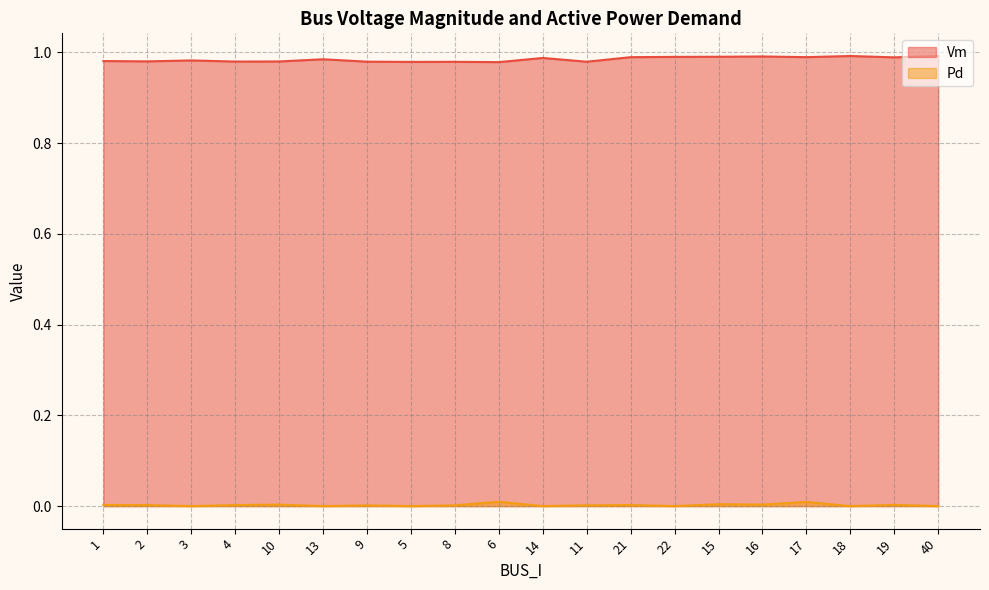

The Pd series shows 0.0 at 16. True or false?

False